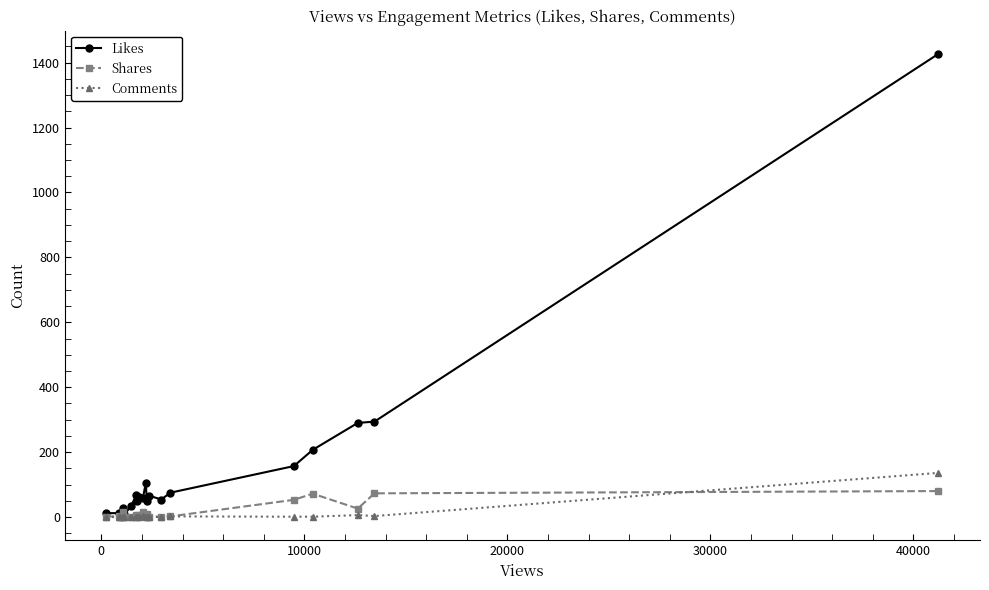

Does the chart have visible grid lines?

No